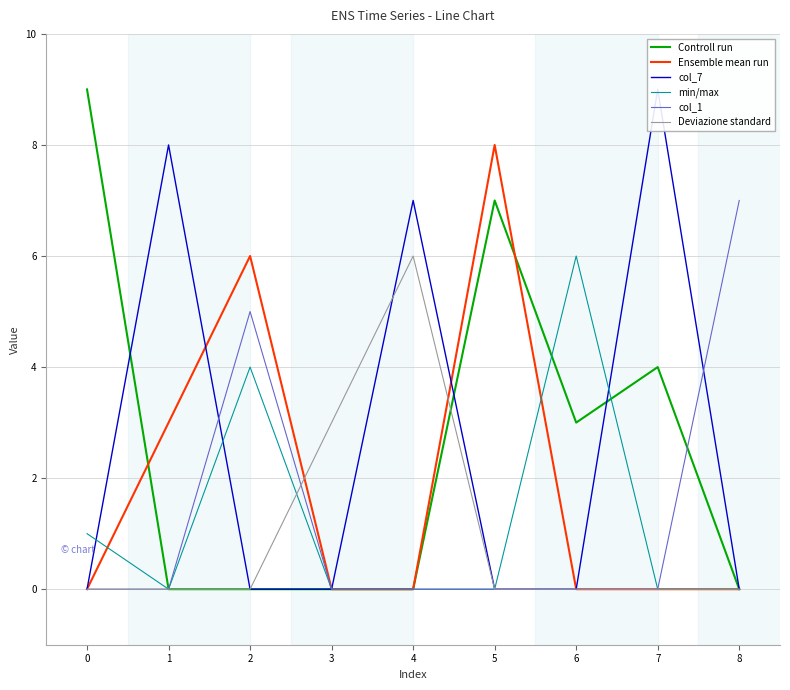

What is the total value across all series at 1?

15